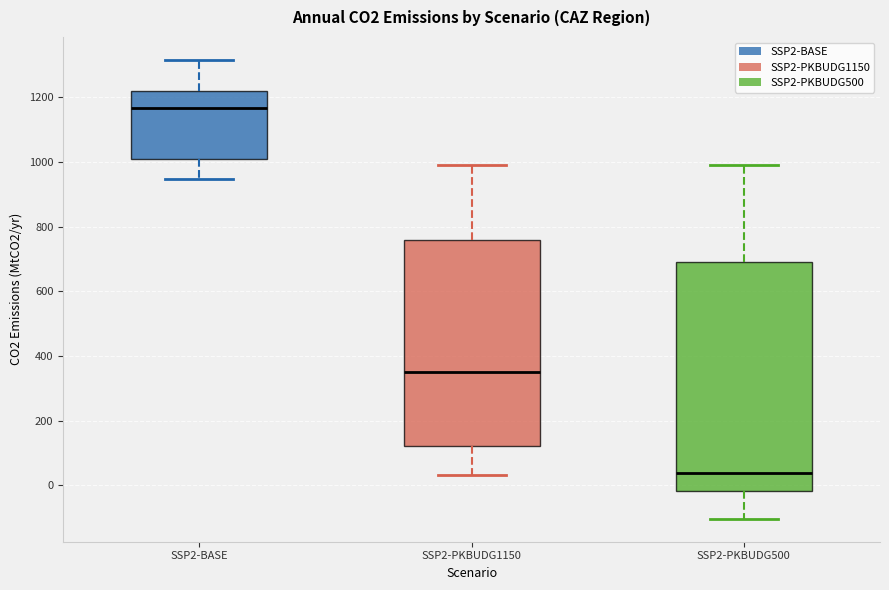

Reading left to right, transcribe this box plot: for each box, give where its median line is, the range the box spans, and where its two whiskers end, as read against the y-axis. The values are not printed on the chart, so give them approximately, as read against the axis.

SSP2-BASE: median 1160, box 1020 to 1220, whiskers 940 to 1320
SSP2-PKBUDG1150: median 340, box 120 to 760, whiskers 40 to 980
SSP2-PKBUDG500: median 40, box -20 to 680, whiskers -100 to 980